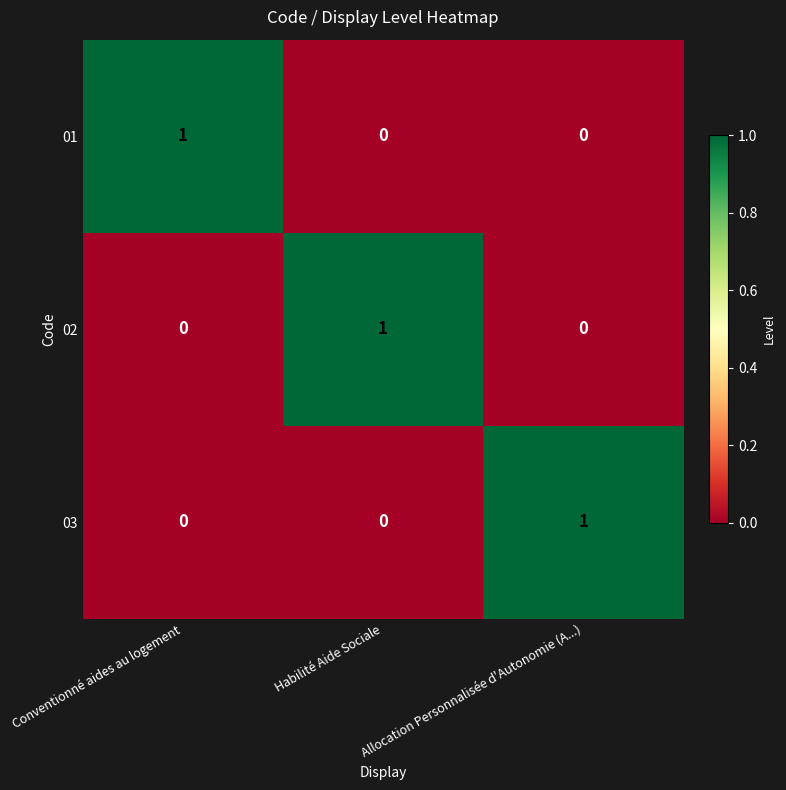

At how many categories does at least one series exceed 0?

3